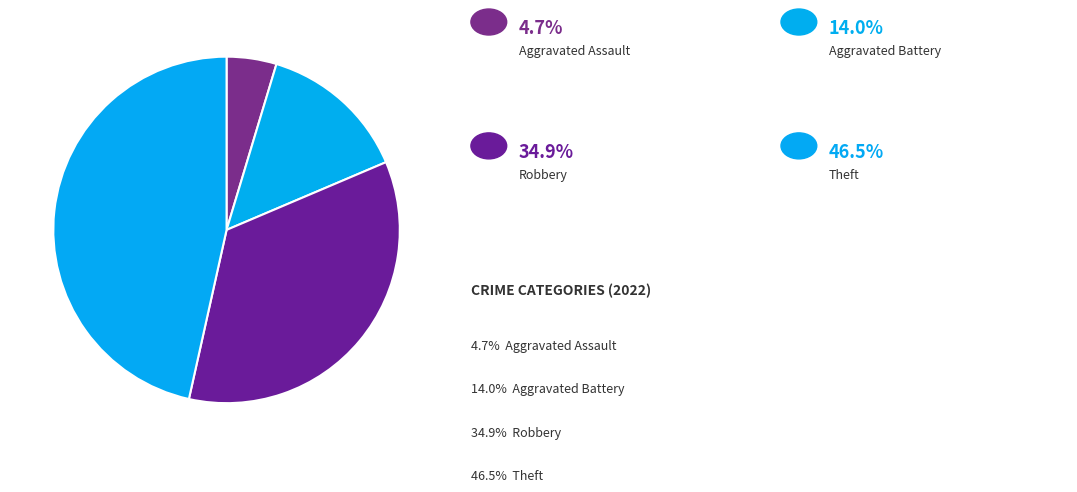

How many segments does this pie chart have?

4